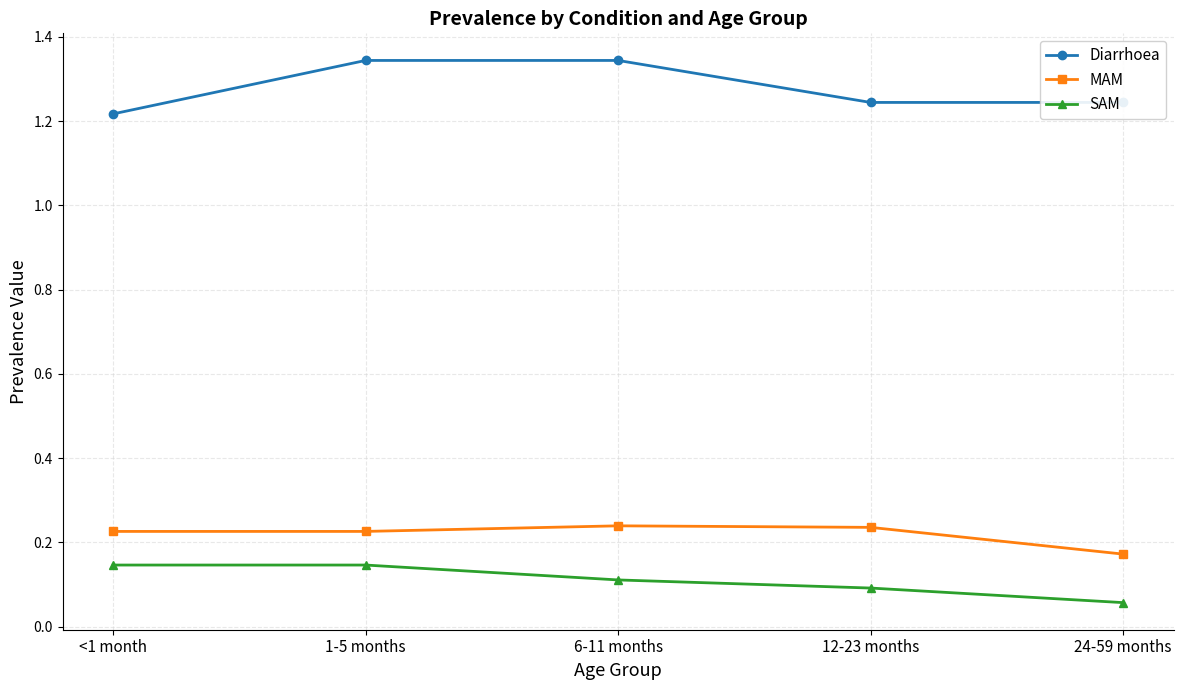

What are all the series names shown in the legend?

Diarrhoea, MAM, SAM